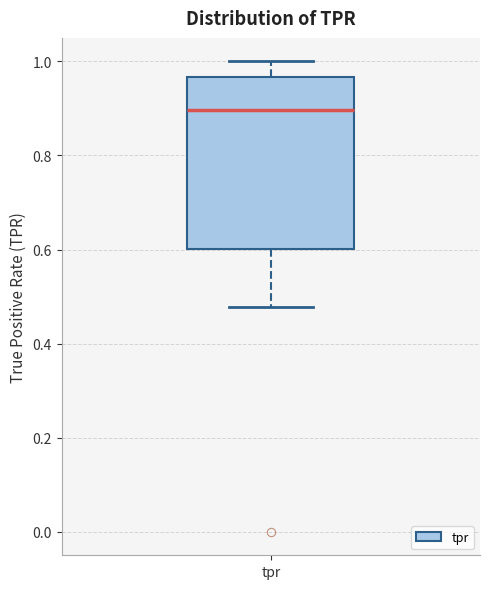

Where does the lower whisker of the box for tpr end on the y-axis? The values are not printed on the chart, so give them approximately, as read against the axis.

0.48